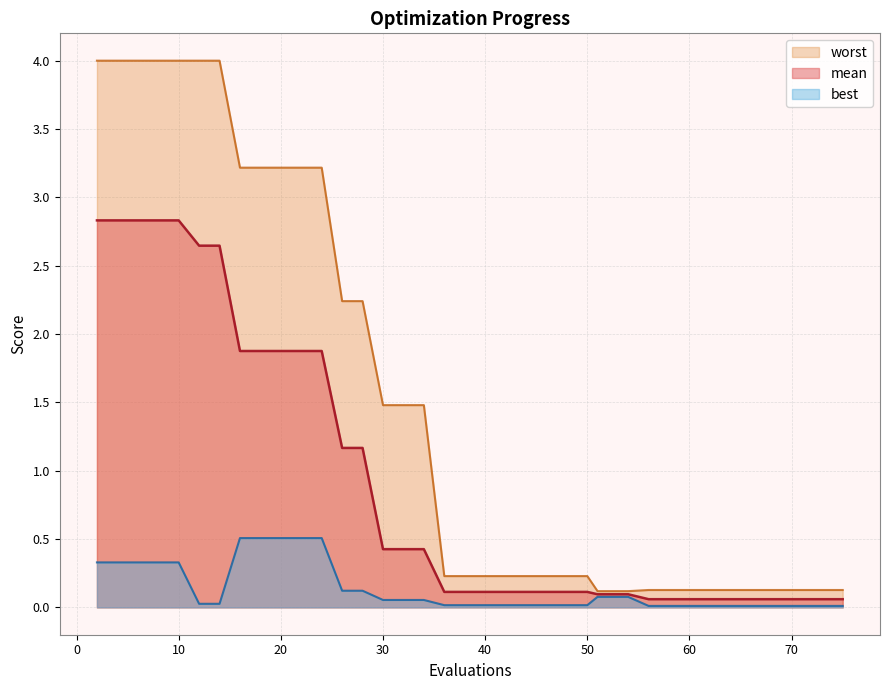

At which label is best closest to 0?

56